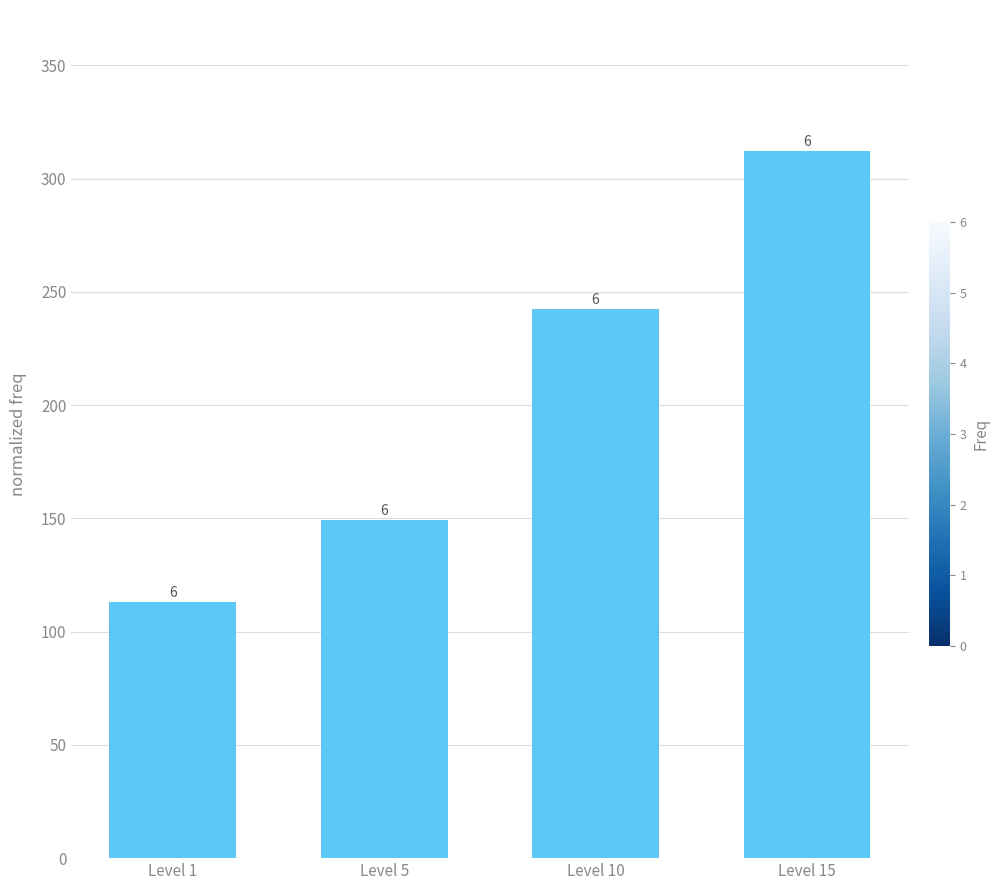

True or false: the data shows 378.1 at Level 10.

False